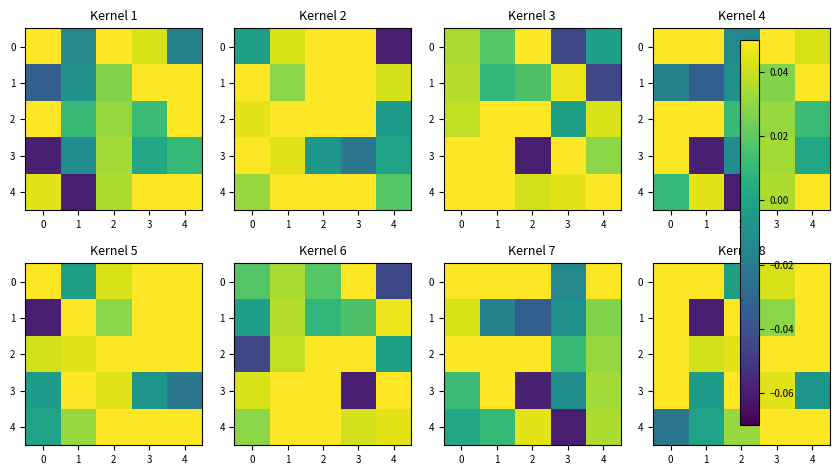

What is the total value across all series at 4?

0.2